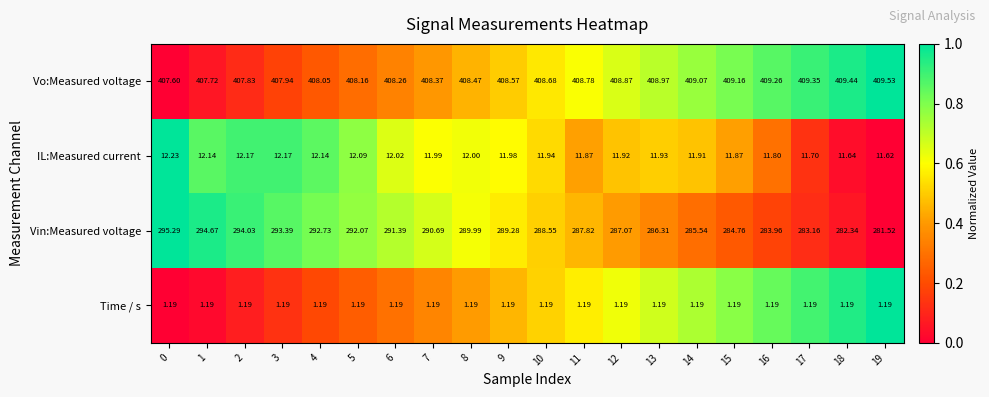

Rank the series at 10 from highest to lowest value.

Vo:Measured voltage, Vin:Measured voltage, IL:Measured current, Time / s